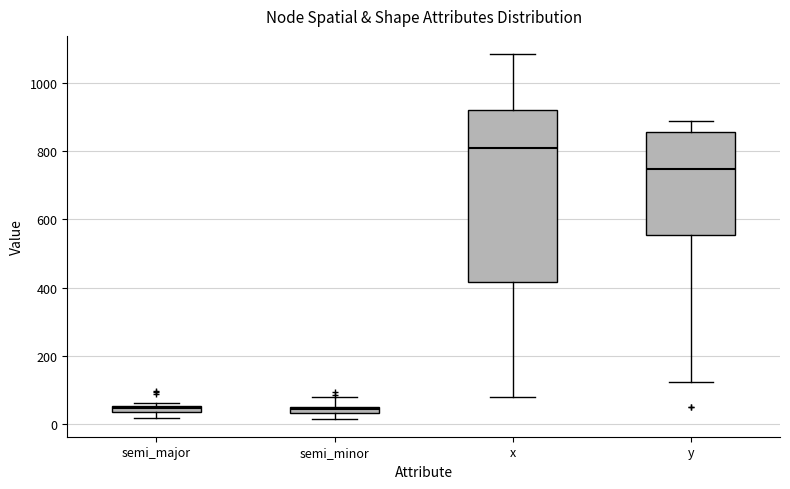

Which box has the highest median line?

x